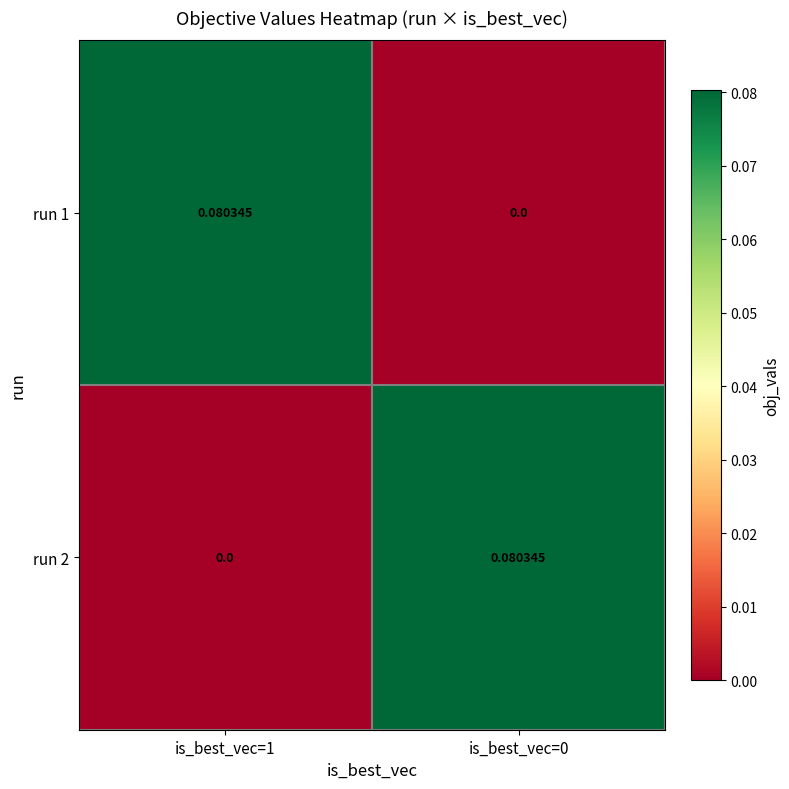

At is_best_vec=0, list the series in order from largest to smallest.

run 2, run 1